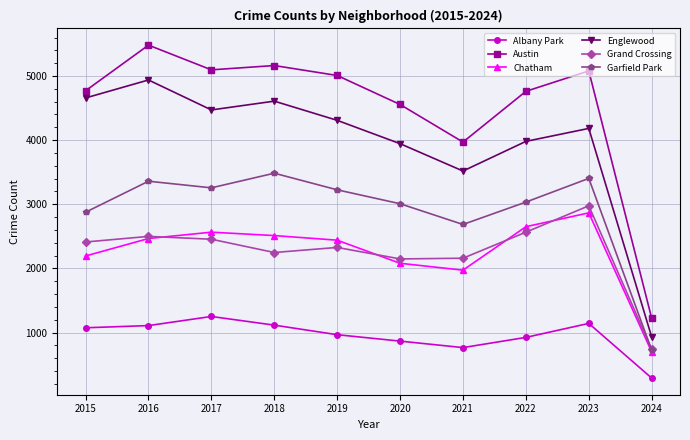

What is the difference between the maximum and minimum values in the Englewood series?

4006